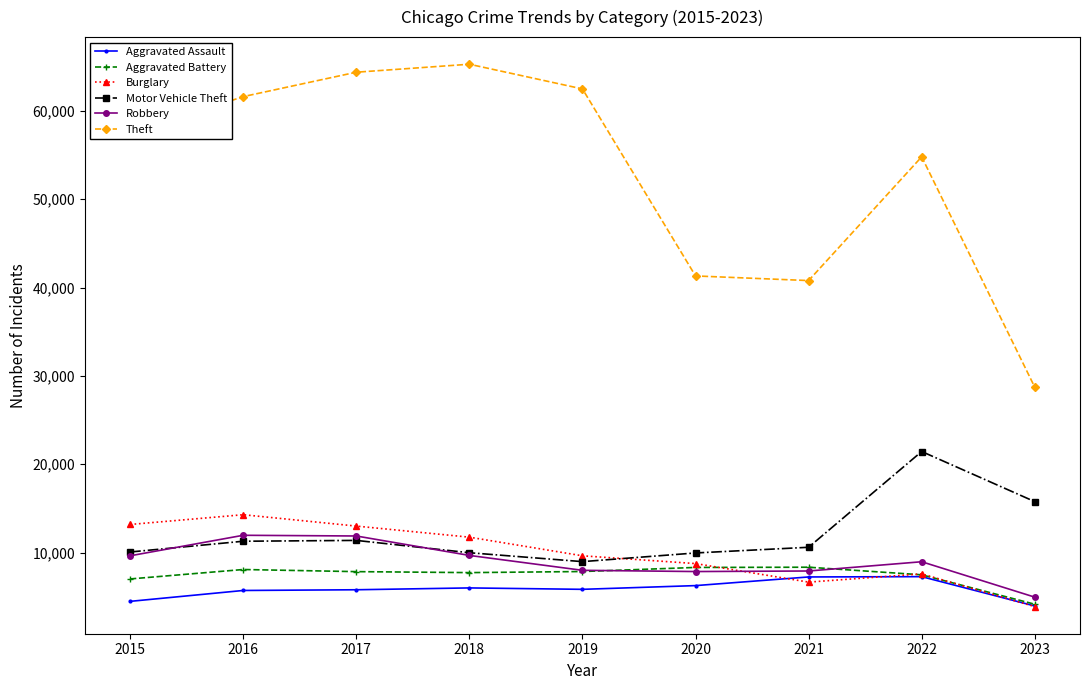

How many distinct data groups are displayed?

6